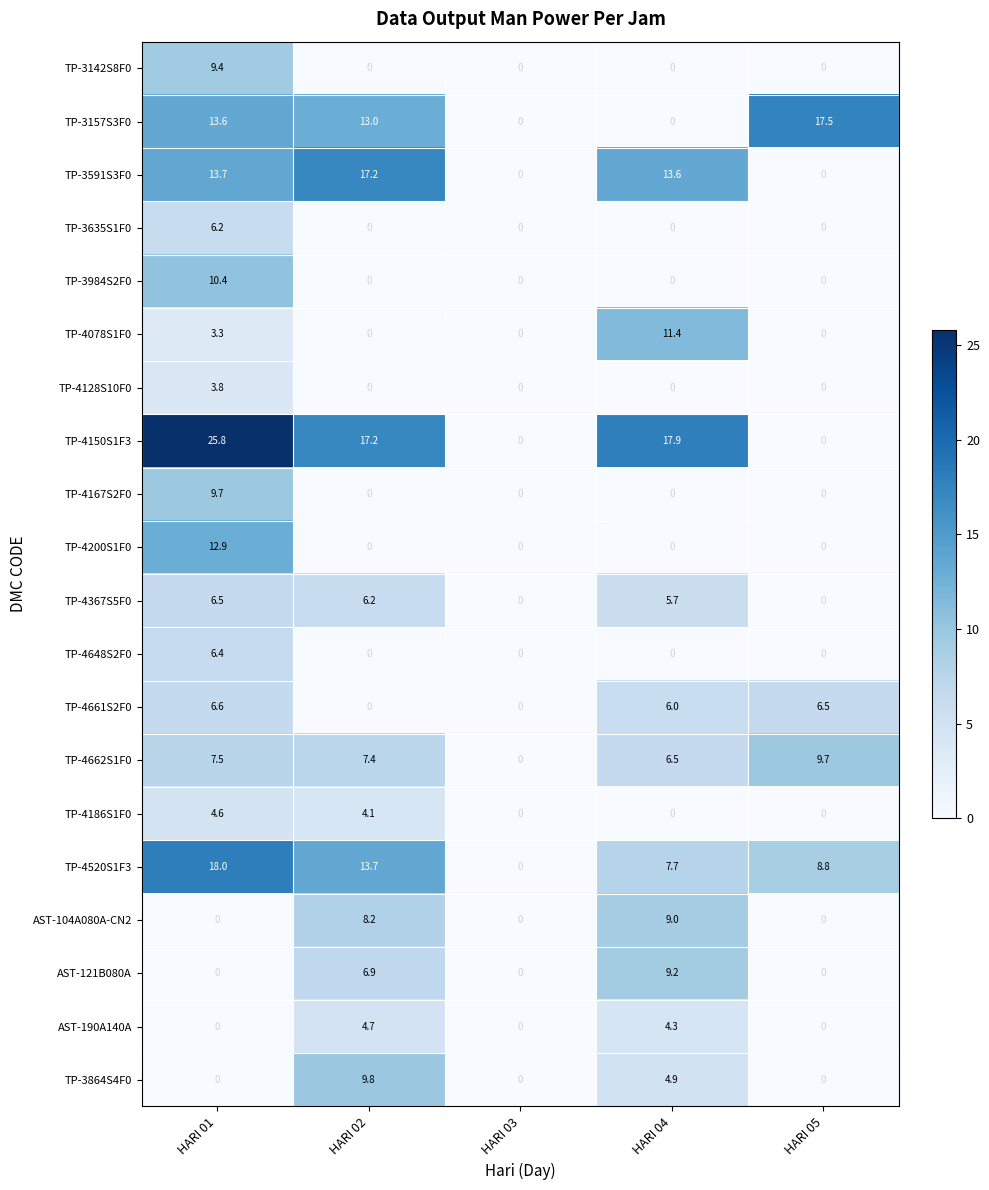

How many positive values does the TP-3635S1F0 series have?

1